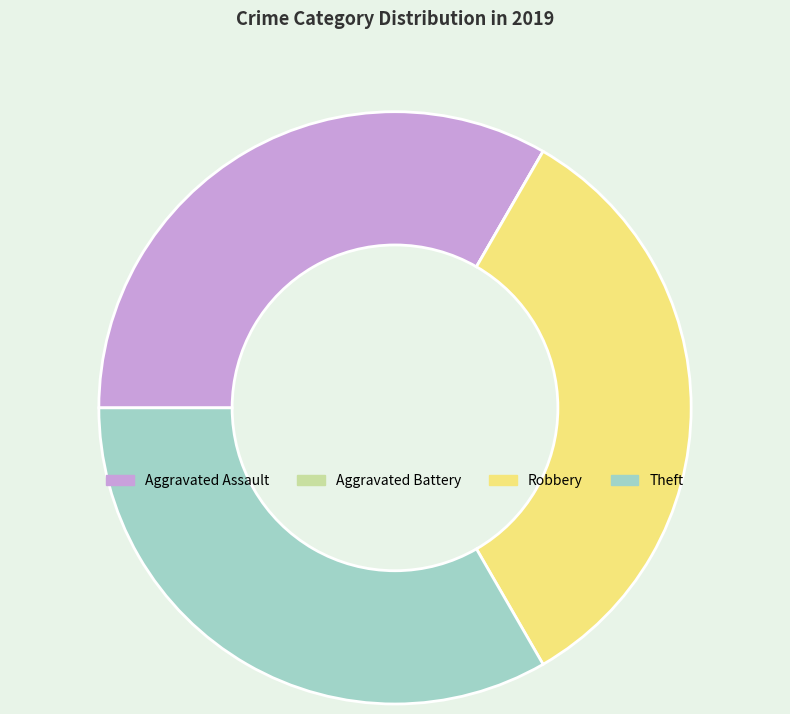

The Theft slice represents 43% of the pie. True or false?

False